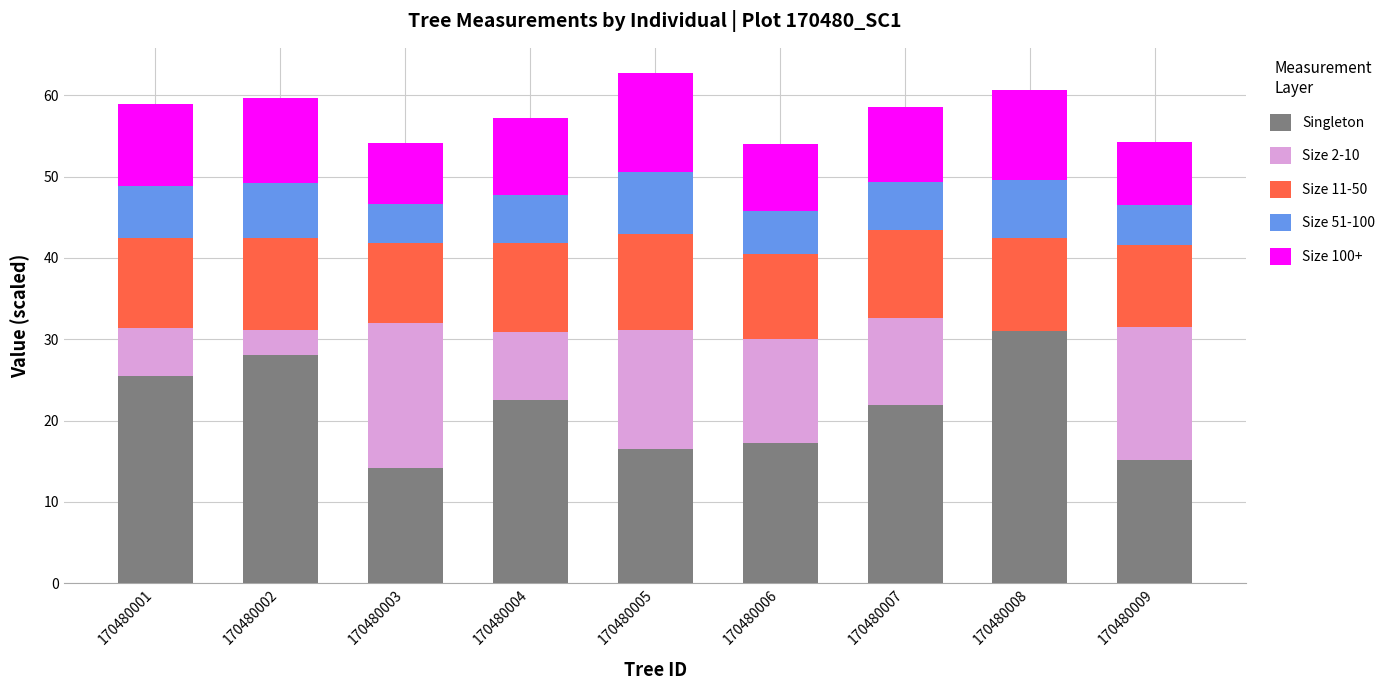

What is the total value across all series at 170480001?

58.9